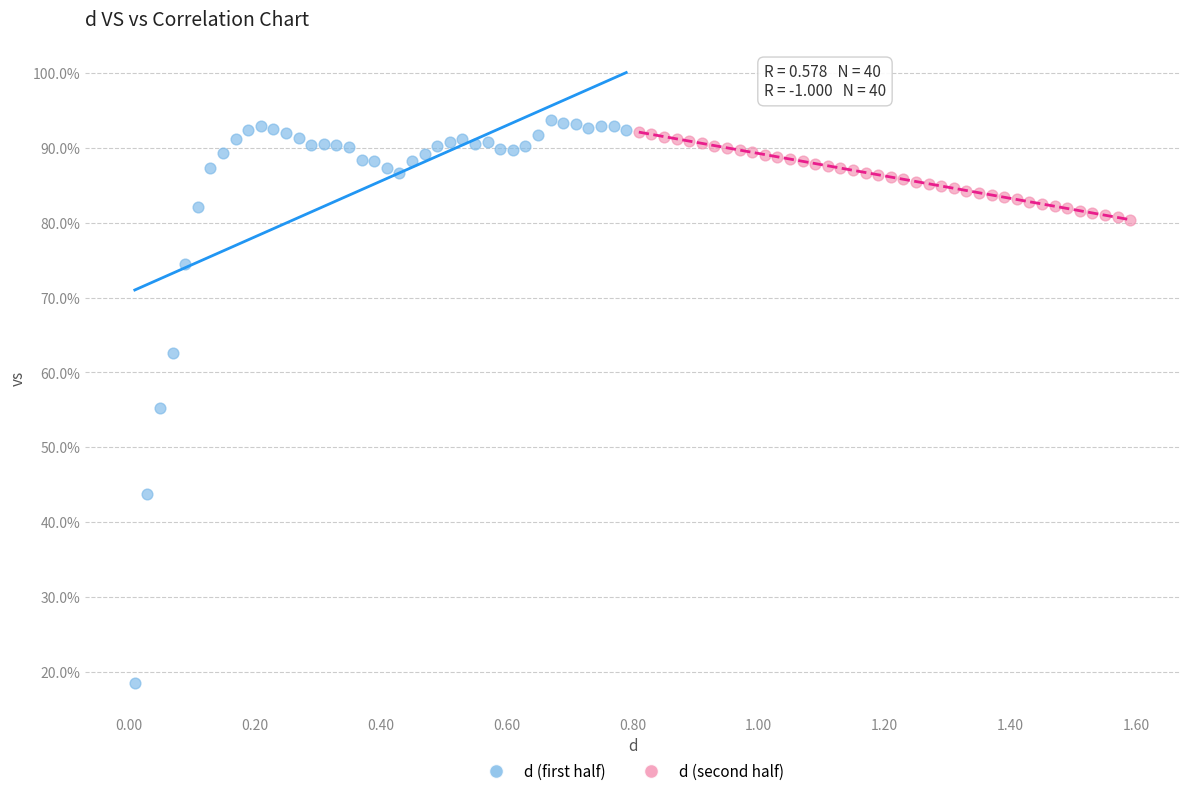

What are all the series names shown in the legend?

d (first half), d (second half)